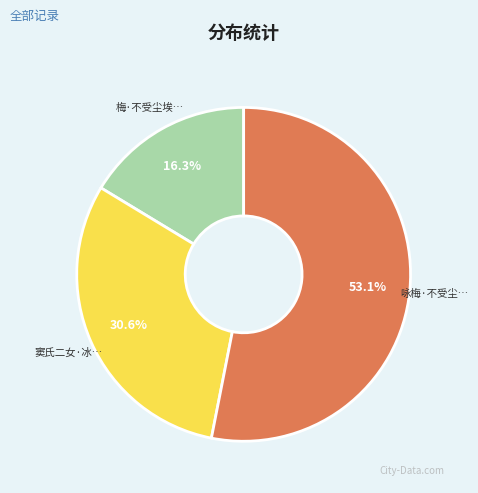

Is there a majority slice in this chart?

Yes